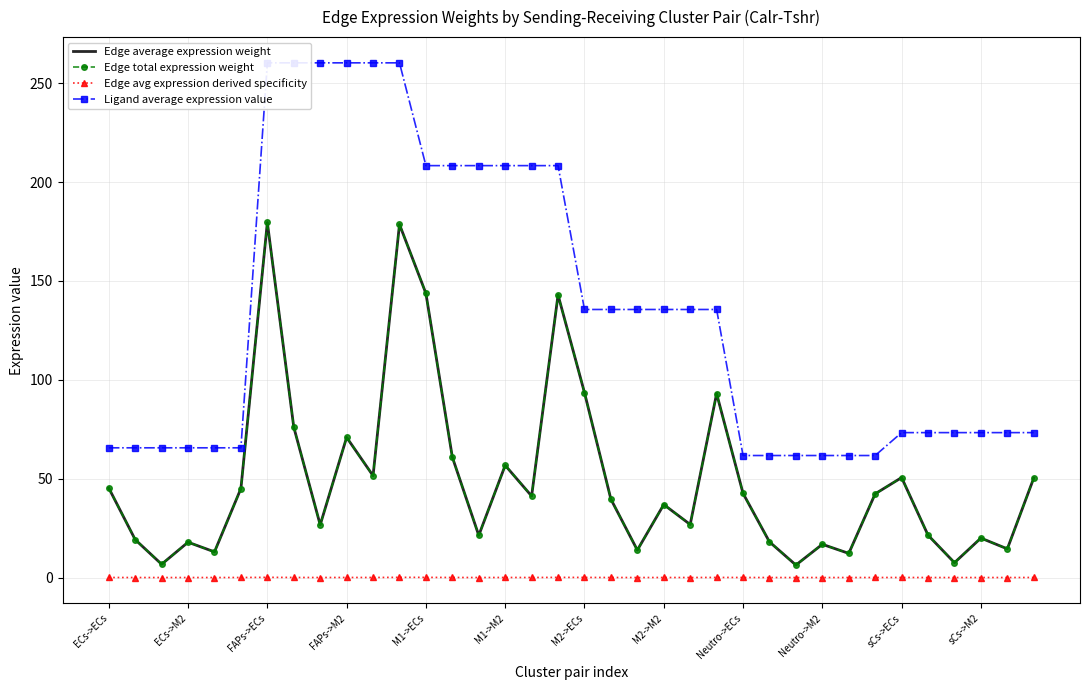

What are all the series names shown in the legend?

Edge average expression weight, Edge total expression weight, Edge avg expression derived specificity, Ligand average expression value